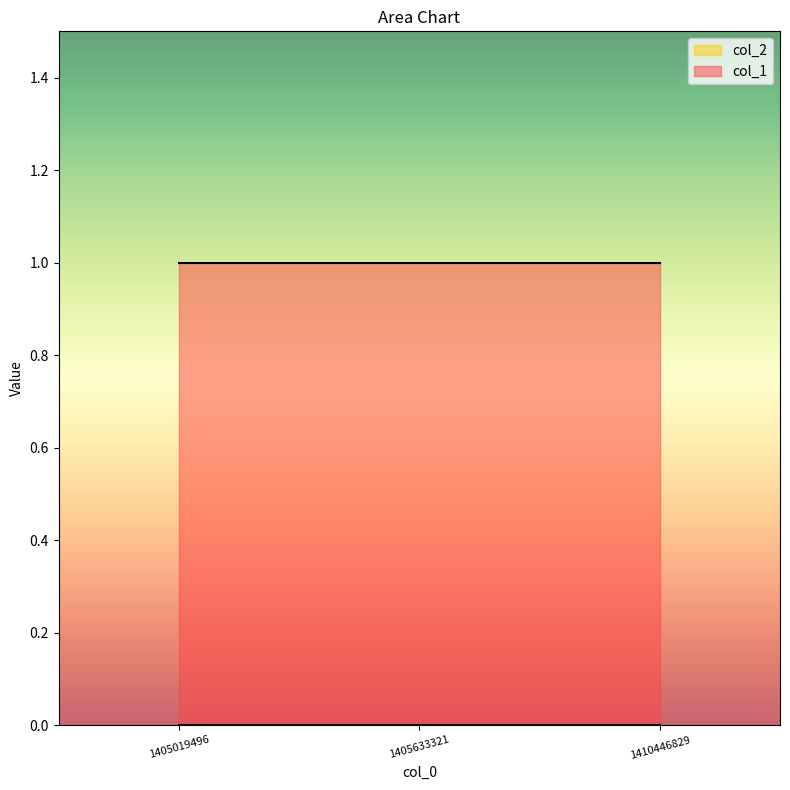

Reading left to right, extract all data points from this chart.

col_1: 1	1	1
col_2: 0	0	0